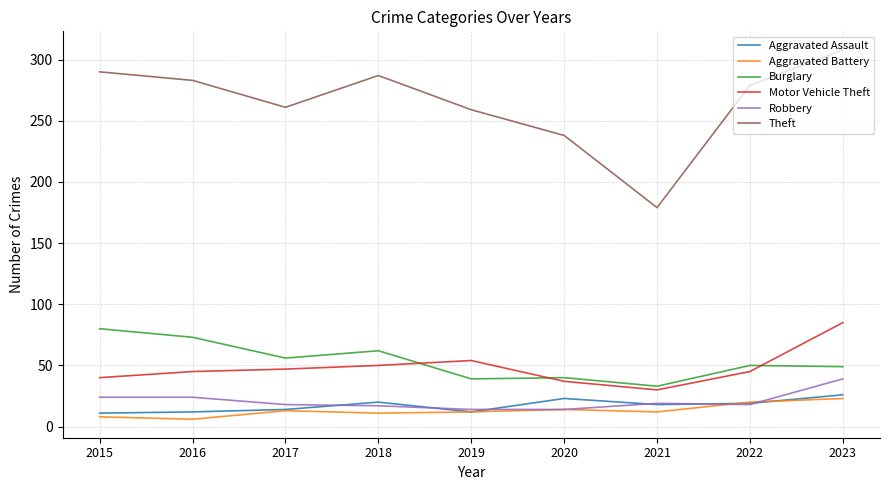

True or false: Theft and Aggravated Battery intersect in this chart.

False